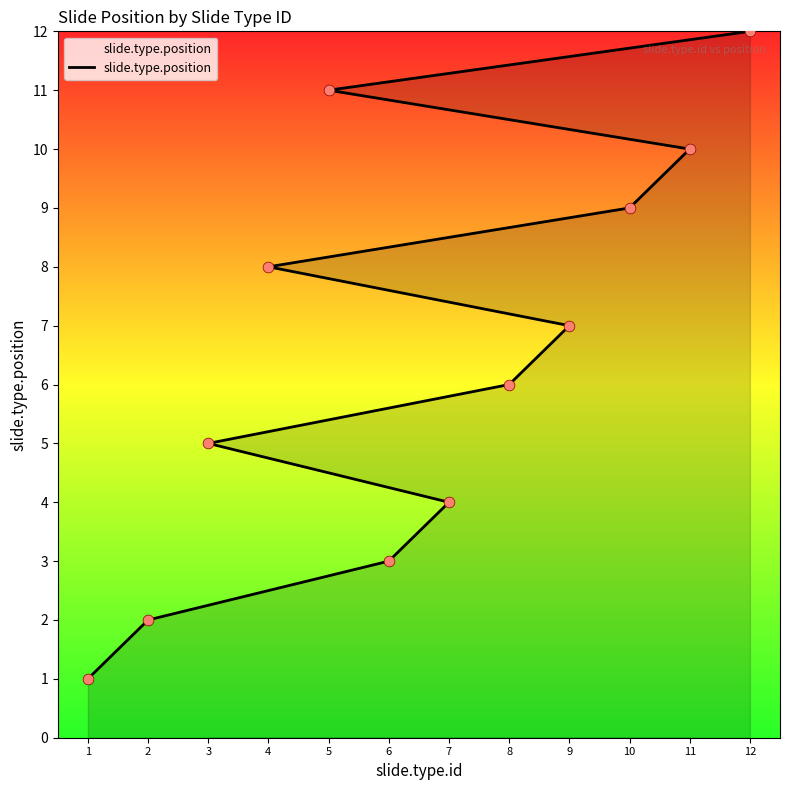

Which has a higher value, 11 or 6?

11